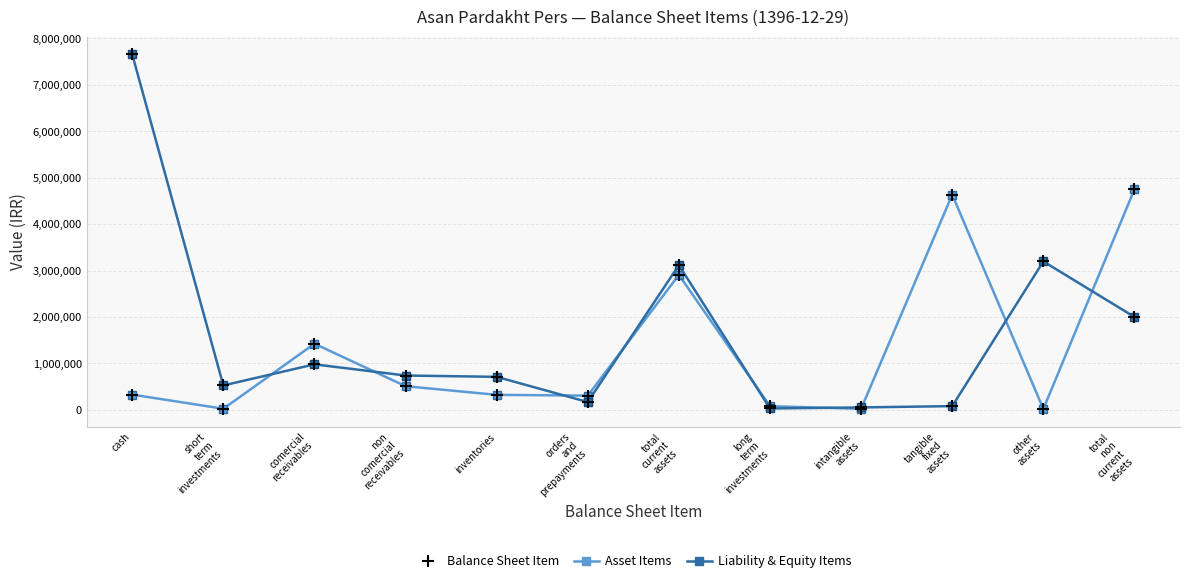

Where is Liability & Equity Items nearest to the value 3843381?

other
assets